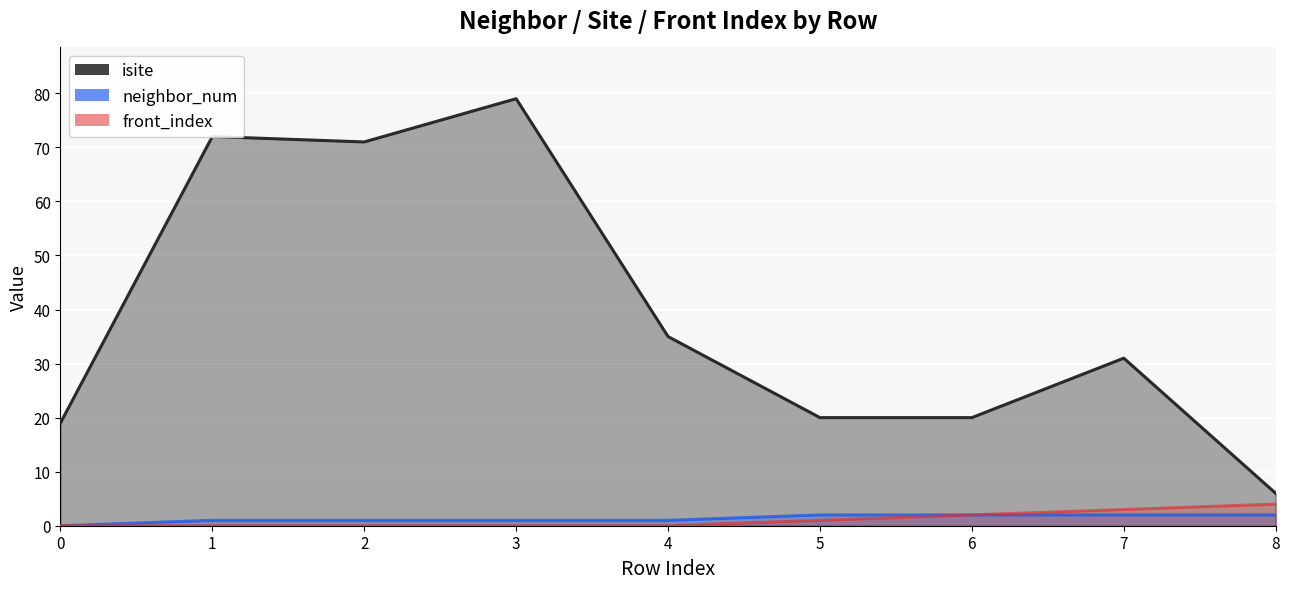

What is the value of the neighbor_num point at the 5th from the left?

1